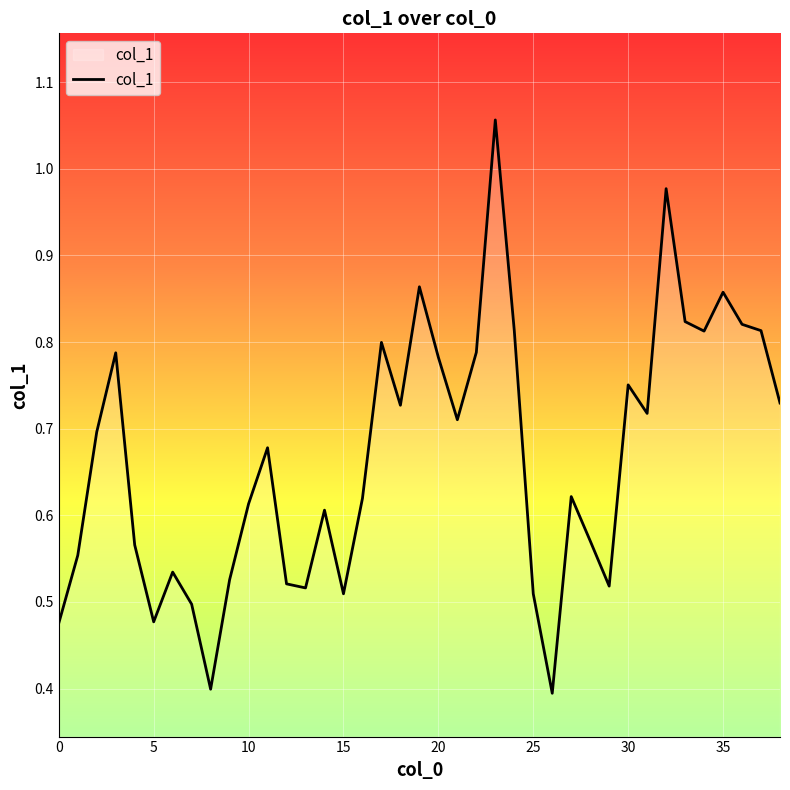

What is the minimum value shown in the chart?

0.4